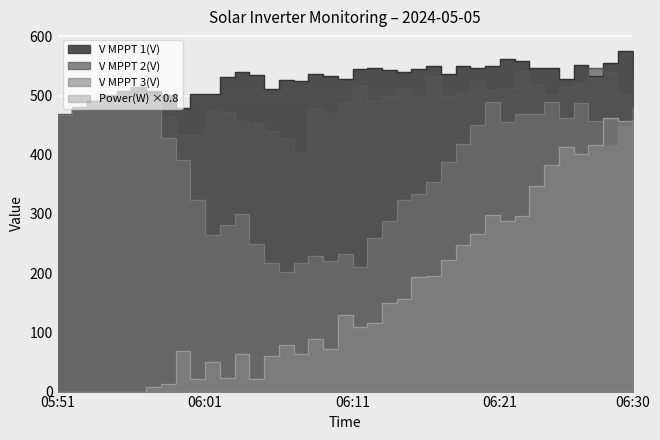

At which category does V MPPT 1(V) reach its first local valley?

05:59